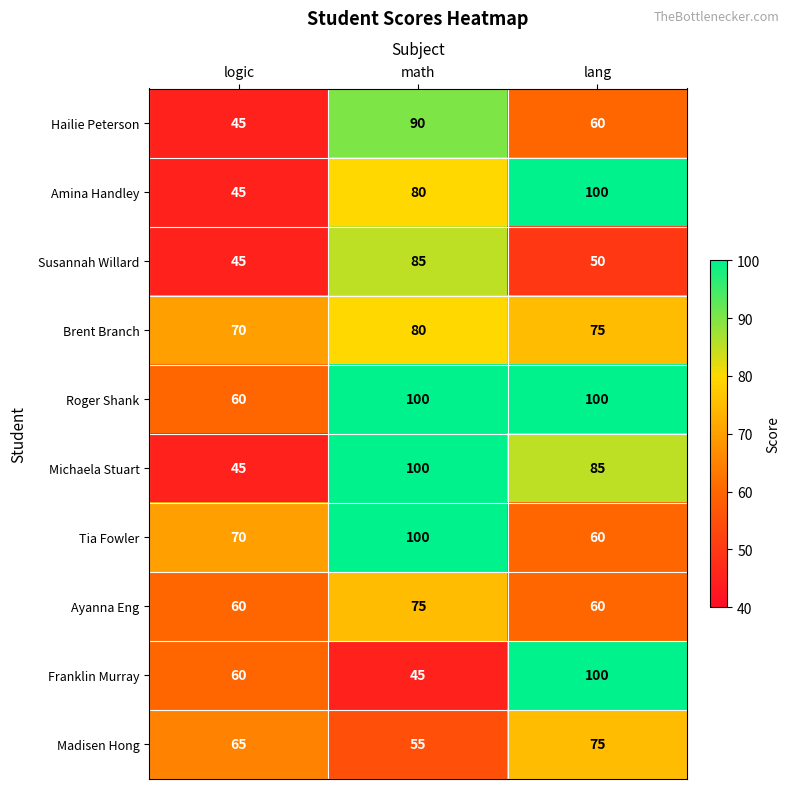

What is the maximum value for Tia Fowler?

100